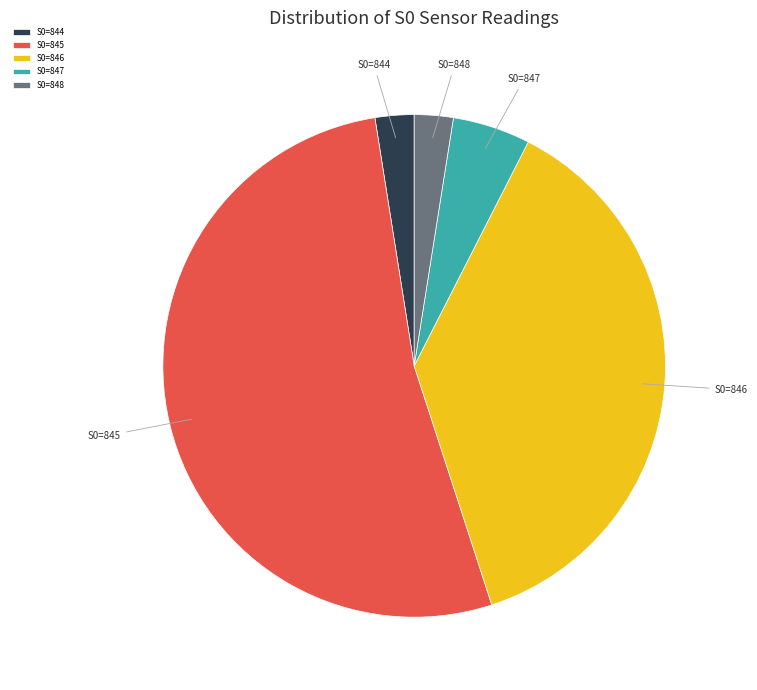

Do S0=844 and S0=847 together represent more than half of the pie?

No